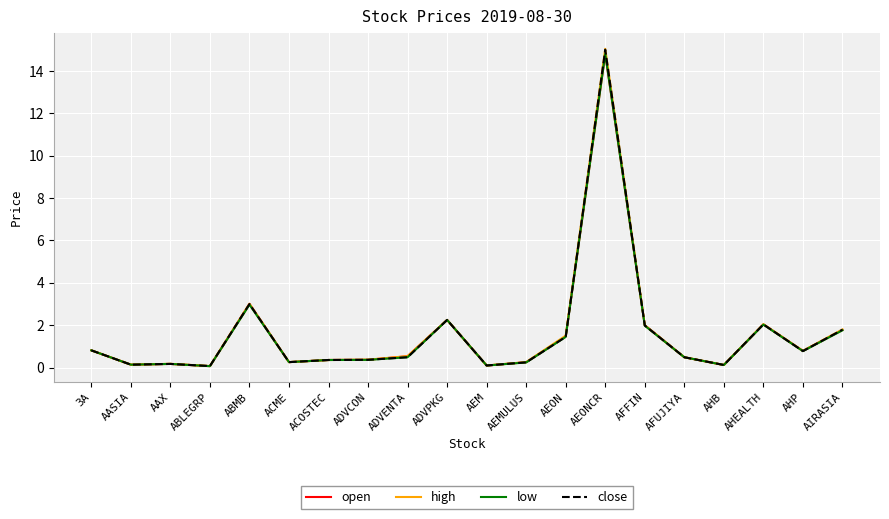

The value of close at AFUJIYA is 0.5. True or false?

True